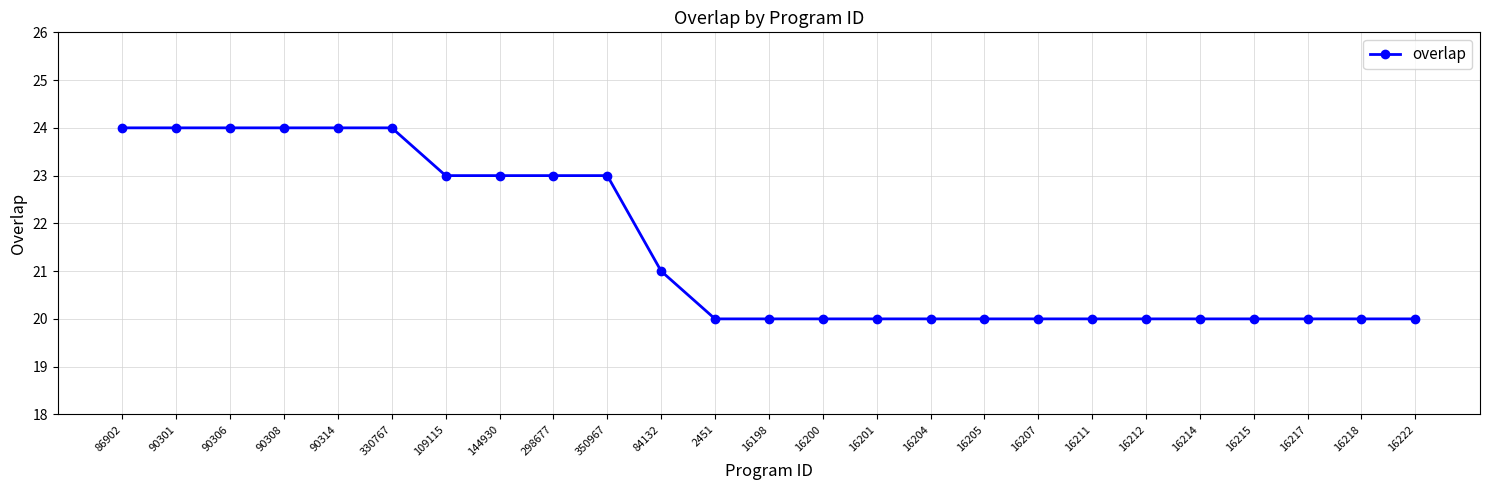

Approximately how many times larger is the value at 16211 compared to 16204?

1.0